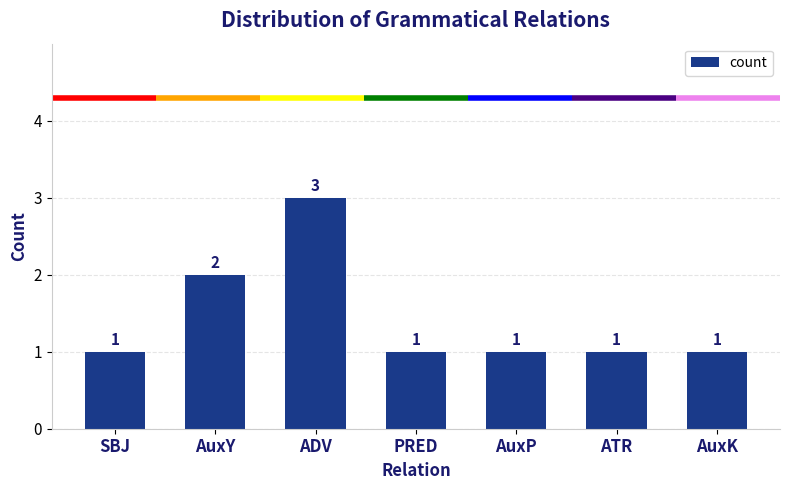

What is the sum of all values?

10